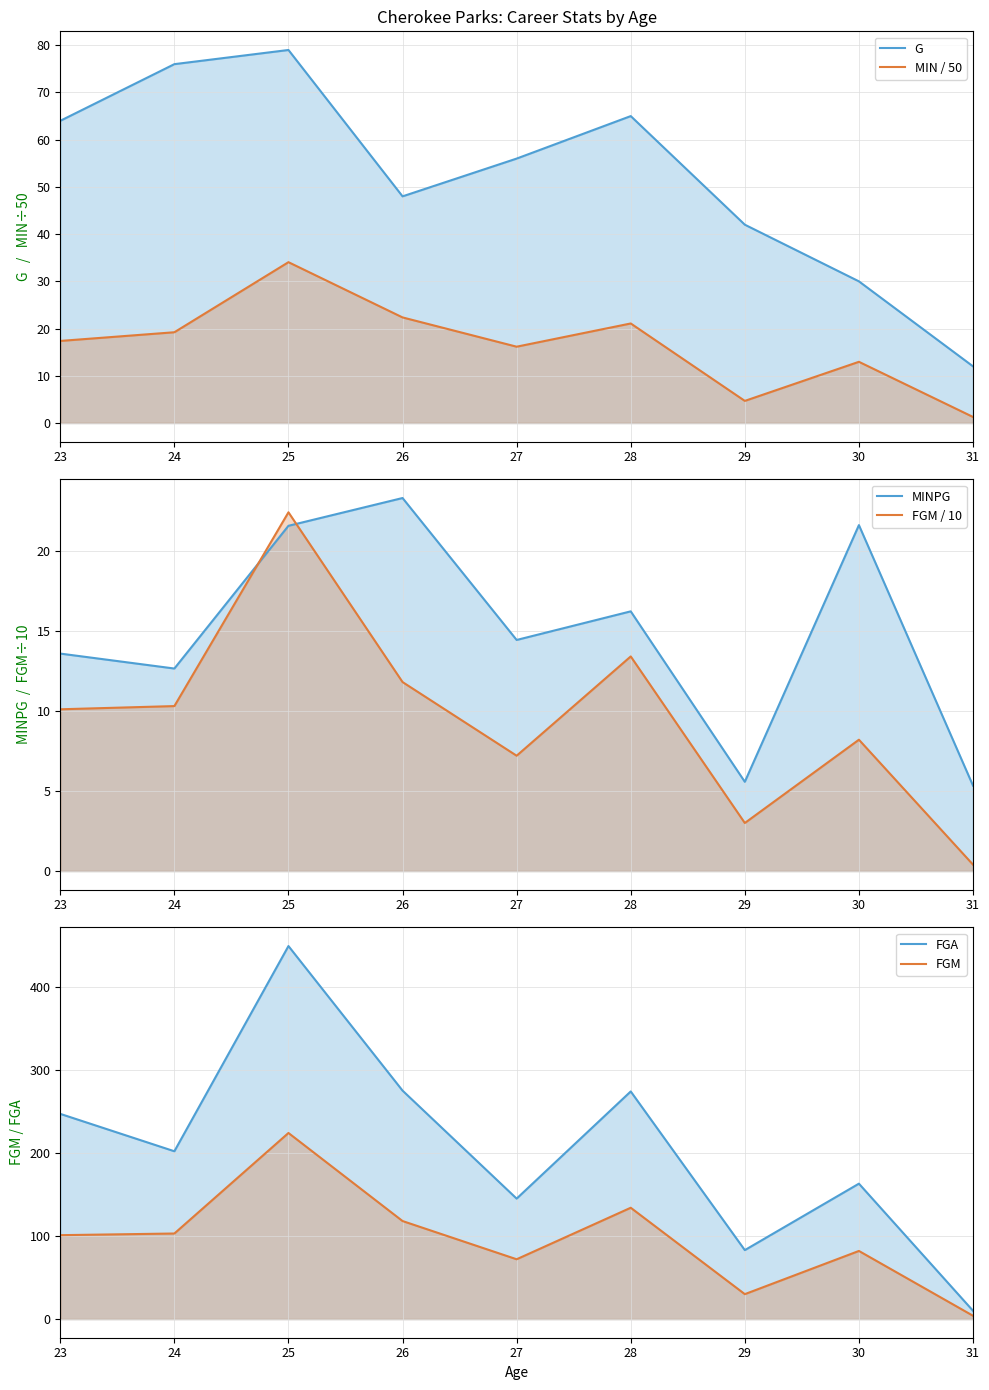

Is it true that FGA equals 274.0 at 28?

True